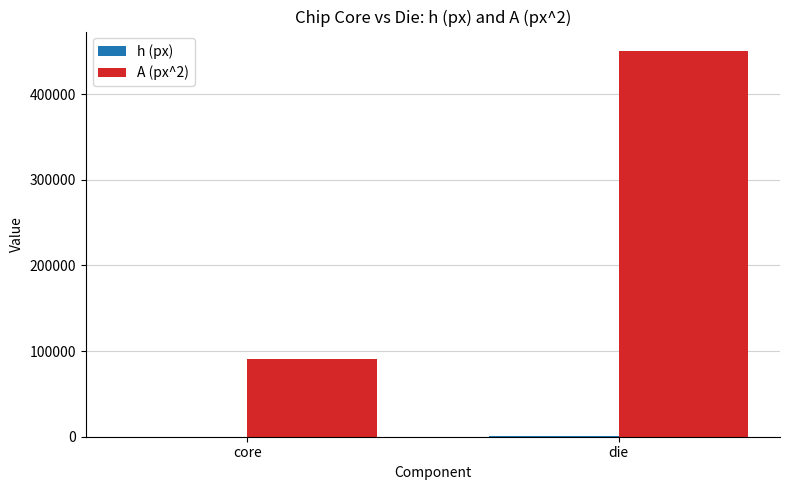

What is the spread (max minus min) of values at die?

449837